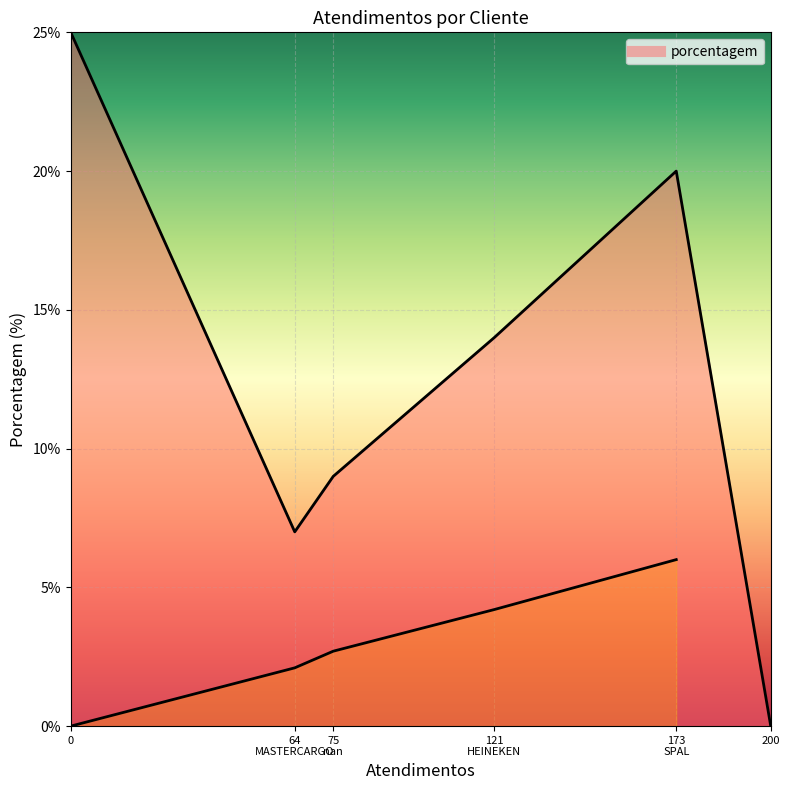

What position from the left is nan?

3